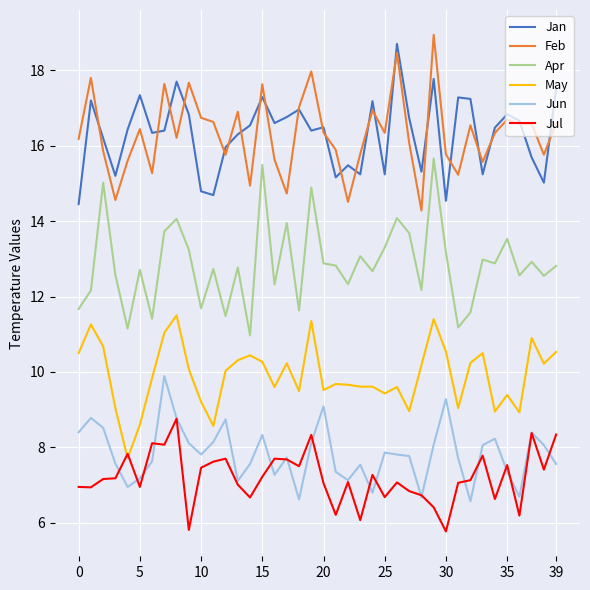

True or false: May and Jan intersect in this chart.

False